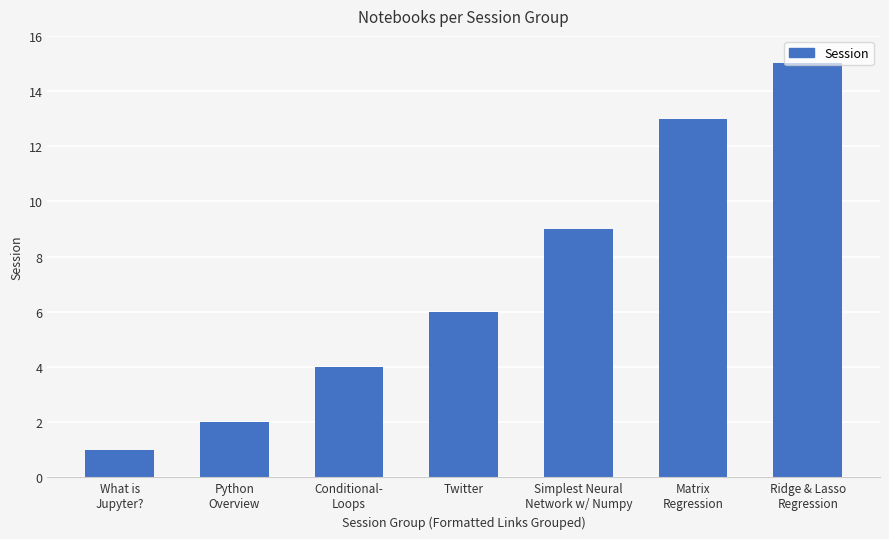

What is the label of the 6th bar from the left?

Matrix
Regression